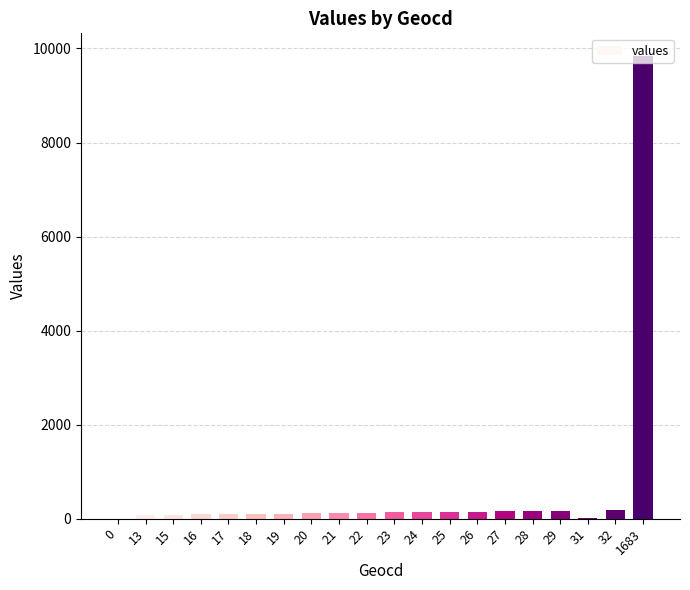

Which category has the highest value across all series?

1683